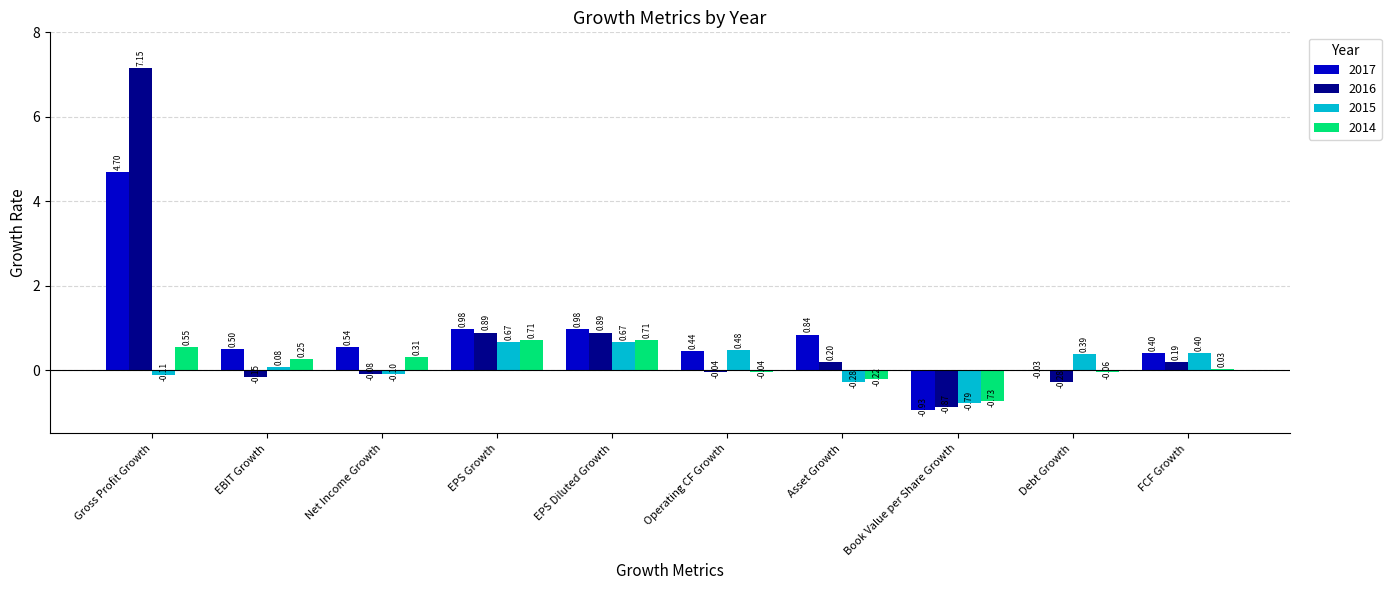

At which category does the chart reach its peak across all series?

Gross Profit Growth